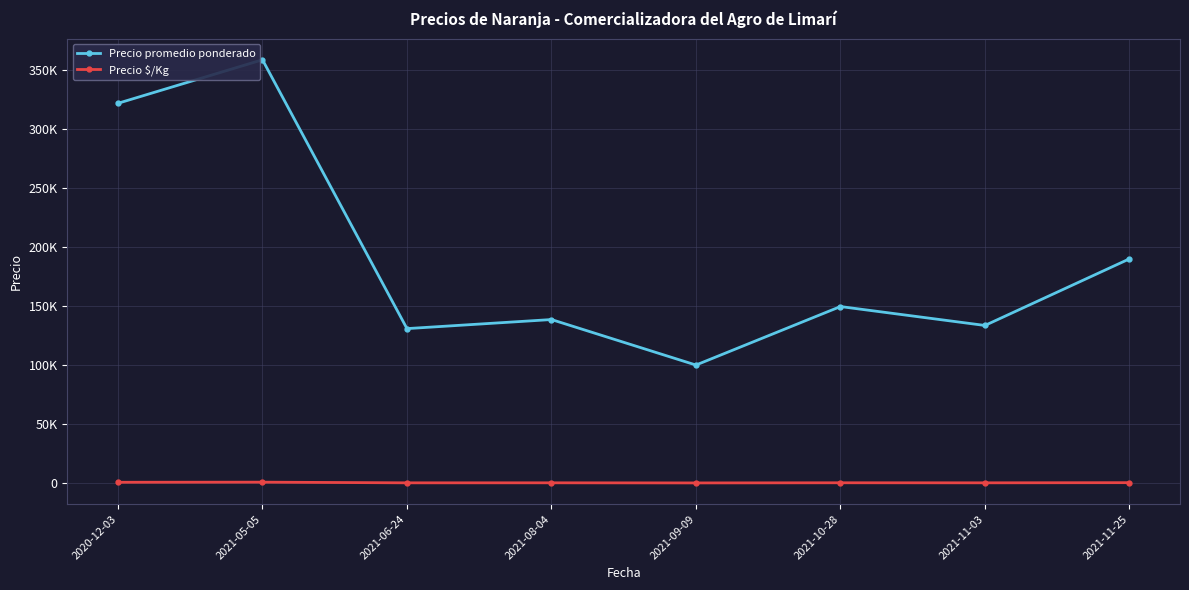

True or false: Precio promedio ponderado and Precio $/Kg cross at least once.

False